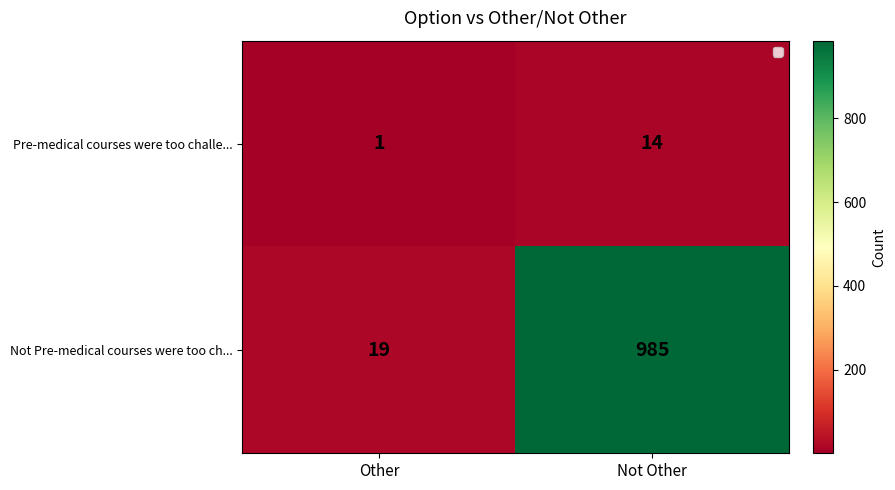

What is the minimum value for Not Pre-medical courses were too ch...?

19